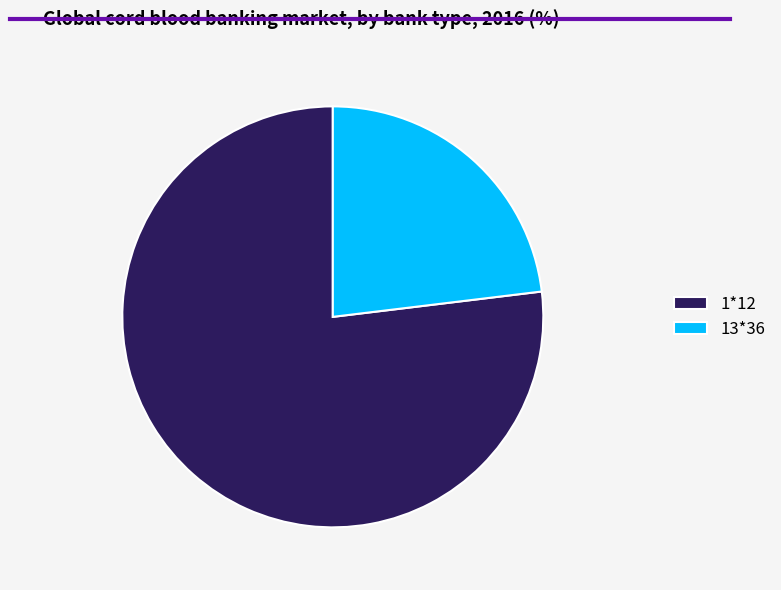

The 13*36 slice represents 23% of the pie. True or false?

True